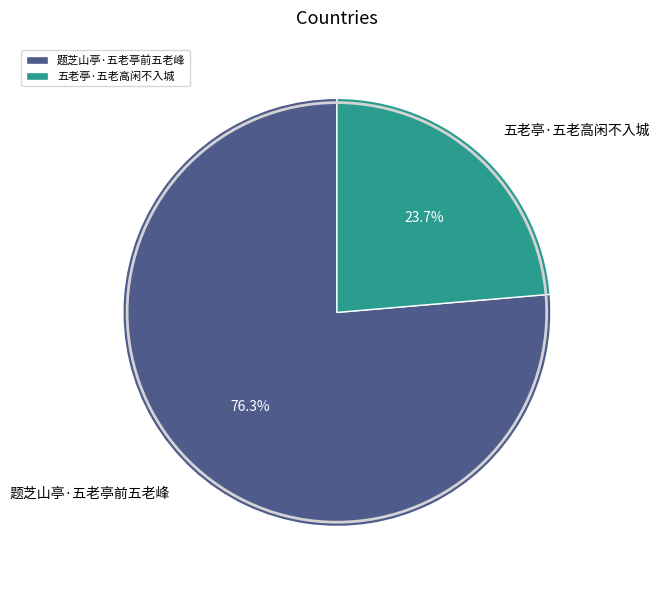

To the nearest percent, what portion does 五老亭·五老高闲不入城 represent?

24%